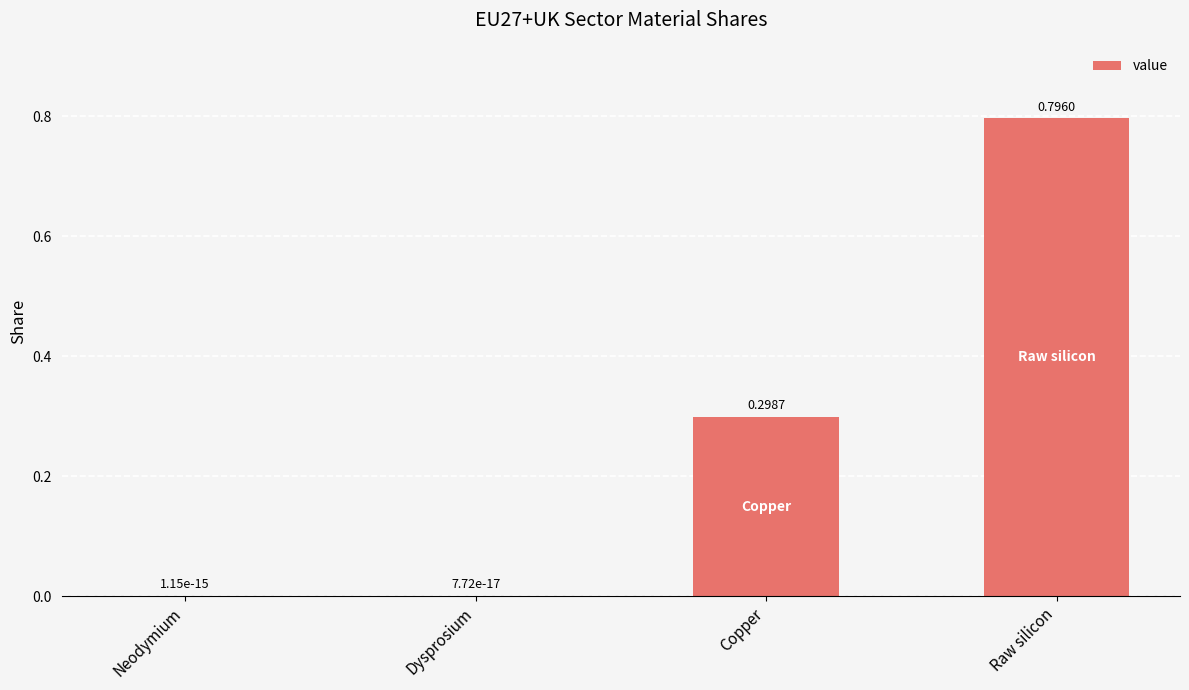

Does the chart contain stacked bars?

No